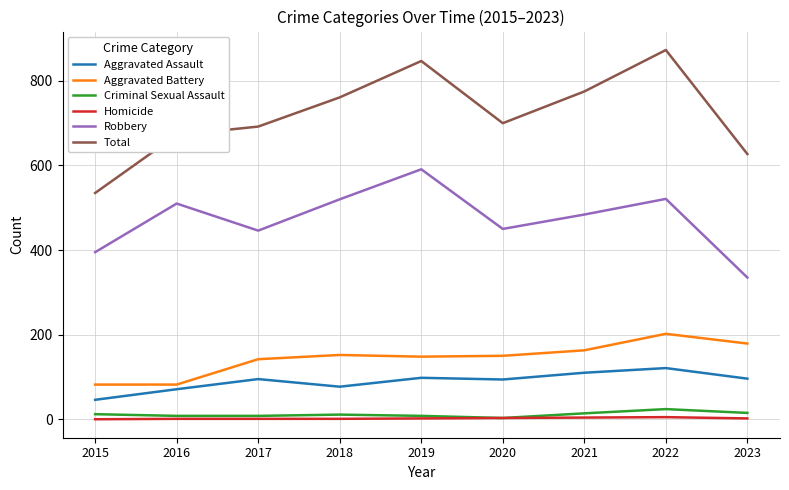

At how many categories does at least one series exceed 371?

9